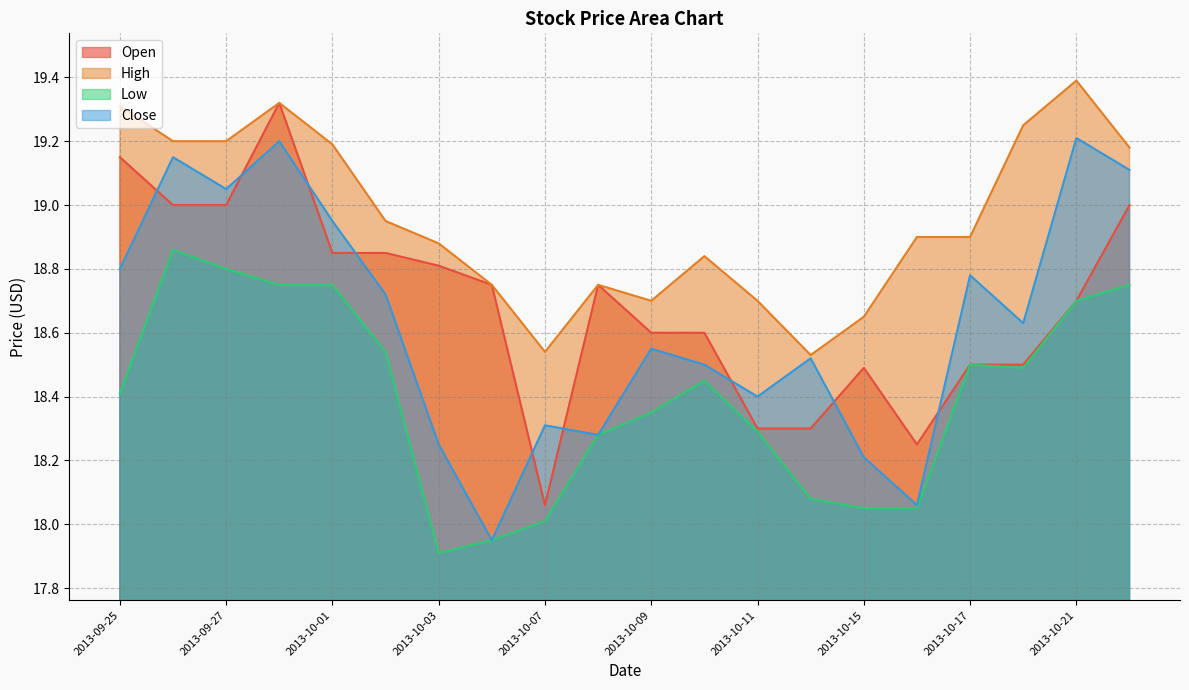

What are all the series names shown in the legend?

Open, High, Low, Close